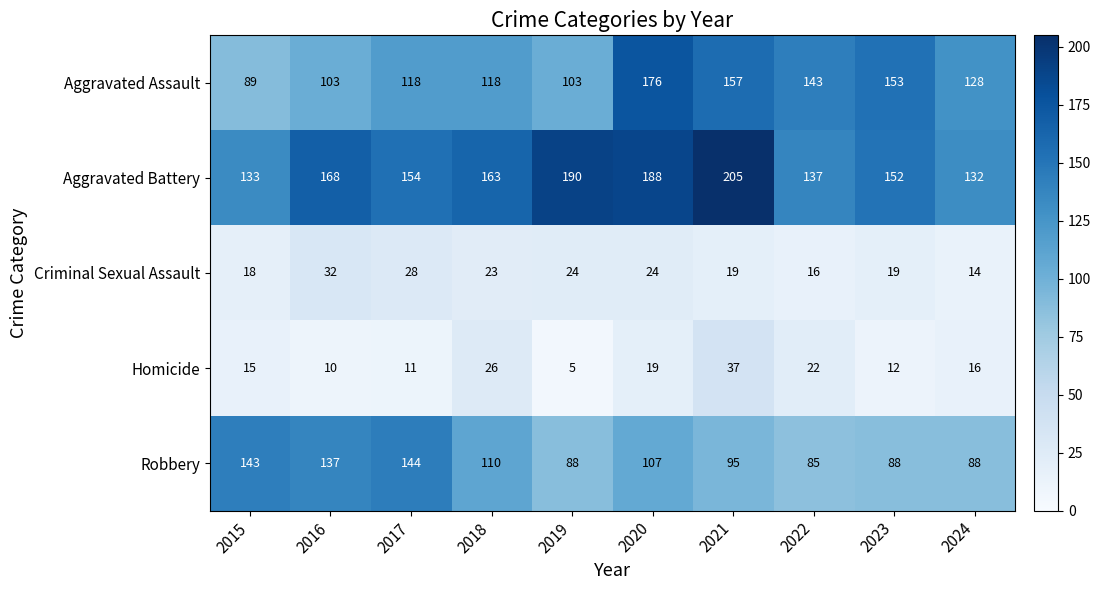

What is the difference between the Homicide values at 2022 and 2024?

6